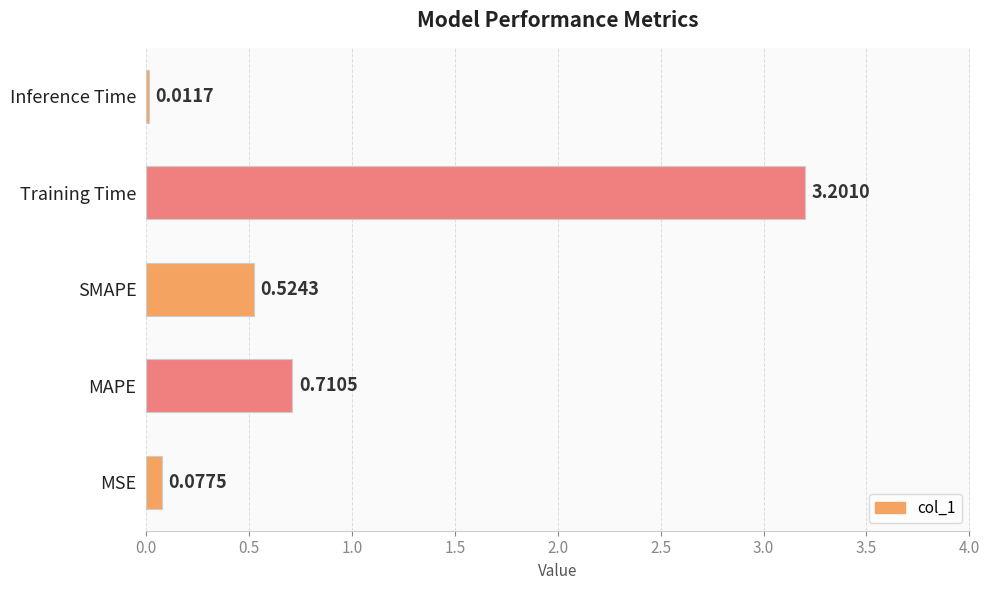

What is the sum of all values?

4.5